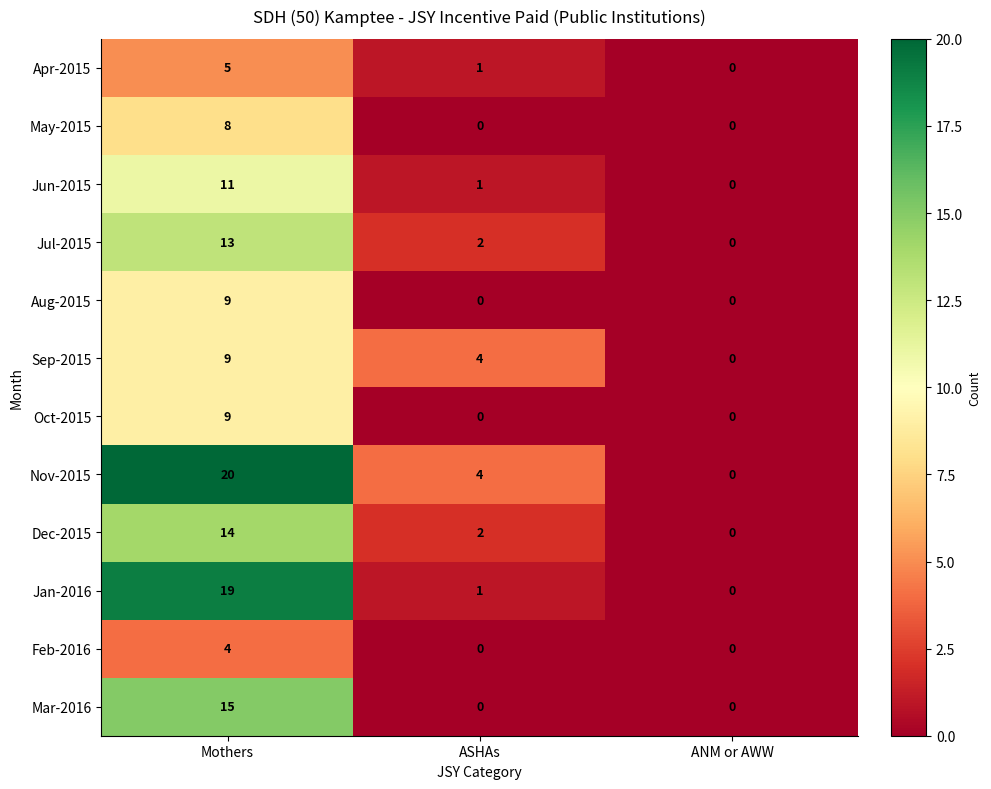

Which label corresponds to the largest value in the chart?

Mothers